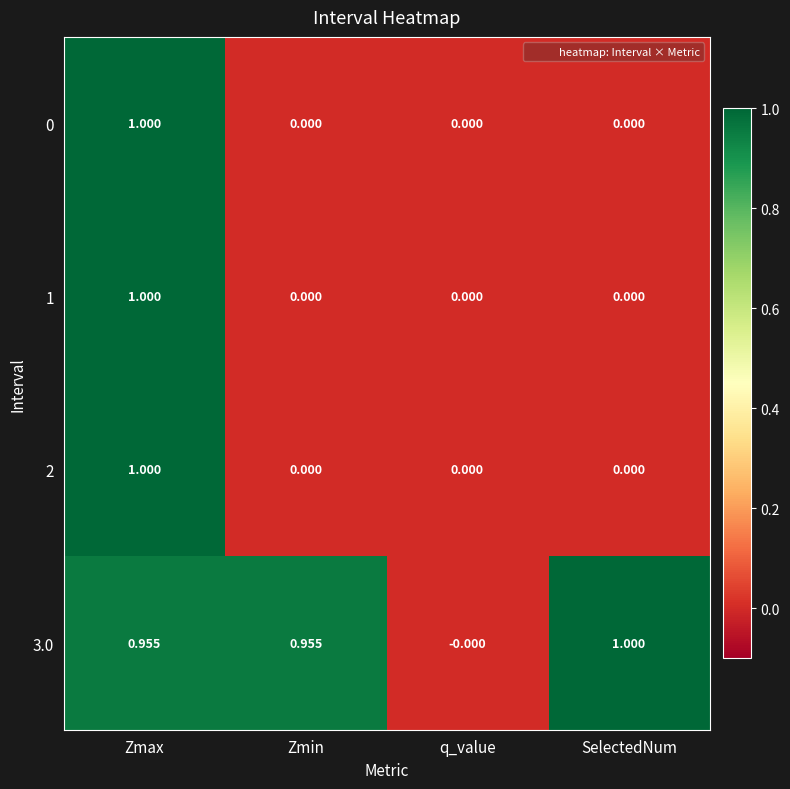

At which category is the sum across all series the highest?

Zmax